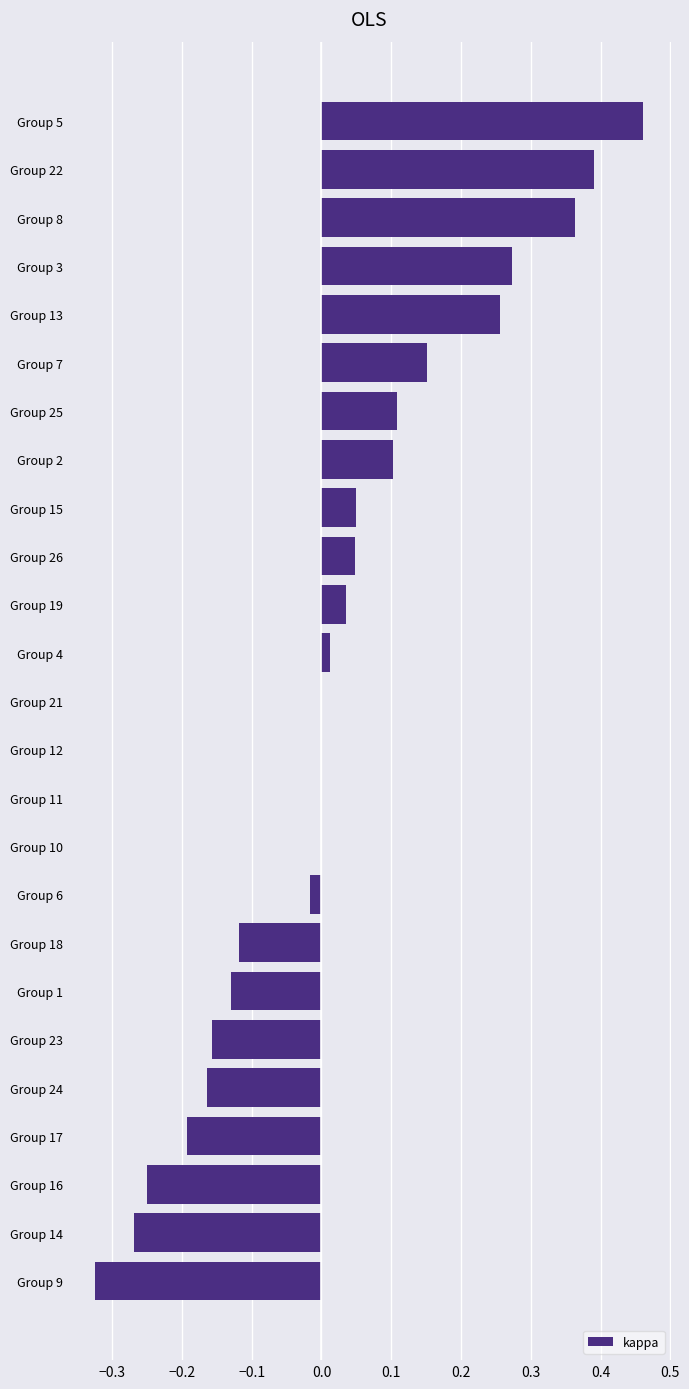

What is the change in value from Group 14 to Group 18?

+0.2